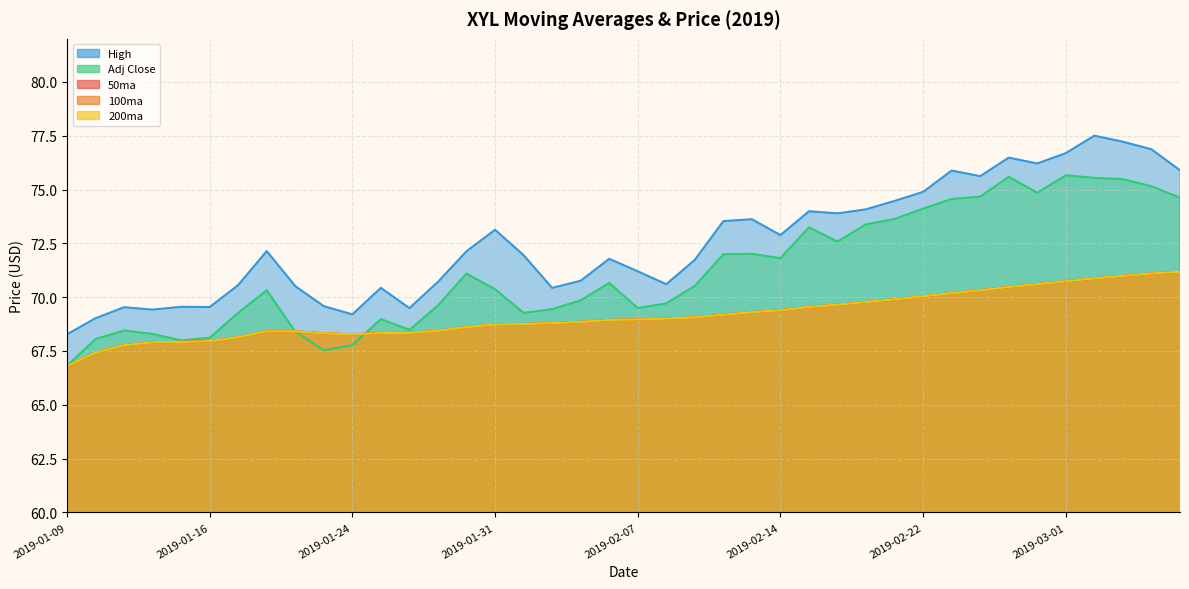

What value does the 100ma series have at 2019-01-15?

67.9